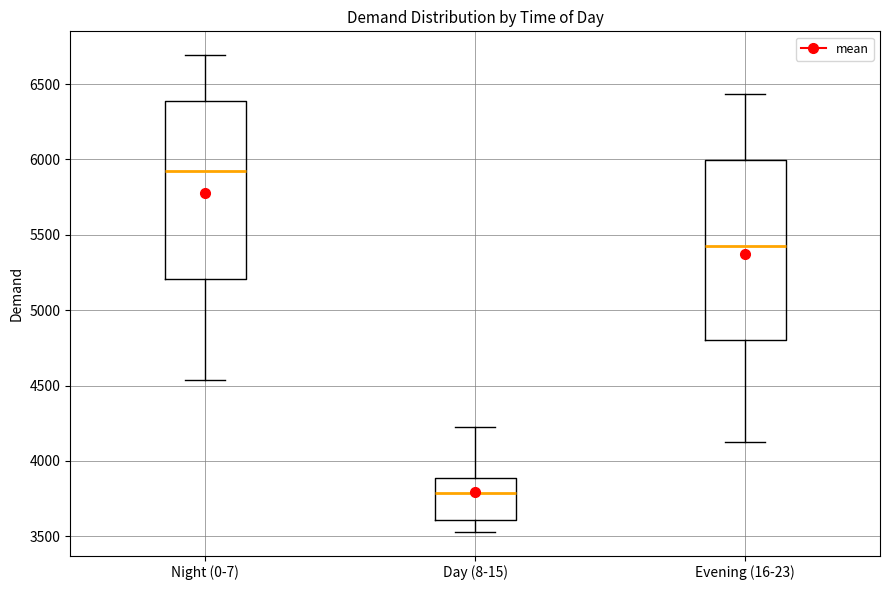

Where is the upper edge of the box for Day (8-15) on the y-axis? The values are not printed on the chart, so give them approximately, as read against the axis.

3900